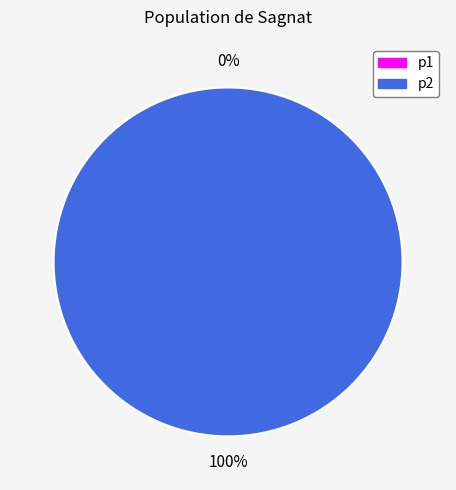

What percentage is the p2 slice, to the nearest percent?

100%